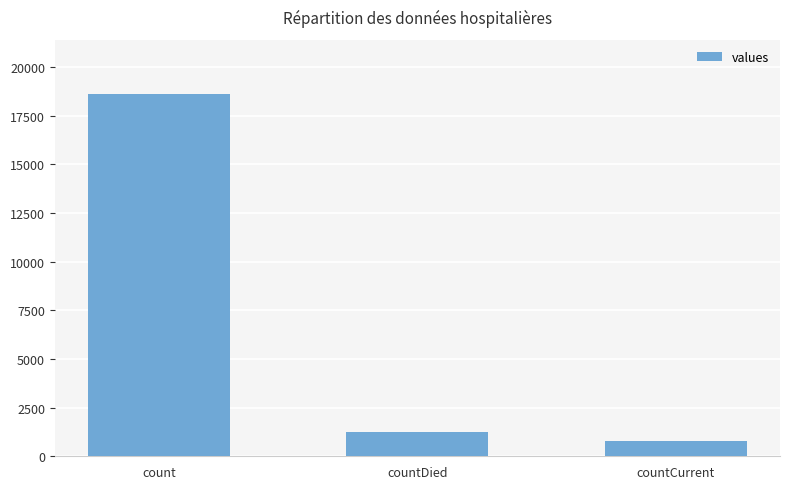

List the labels in order of value, smallest first.

countCurrent, countDied, count